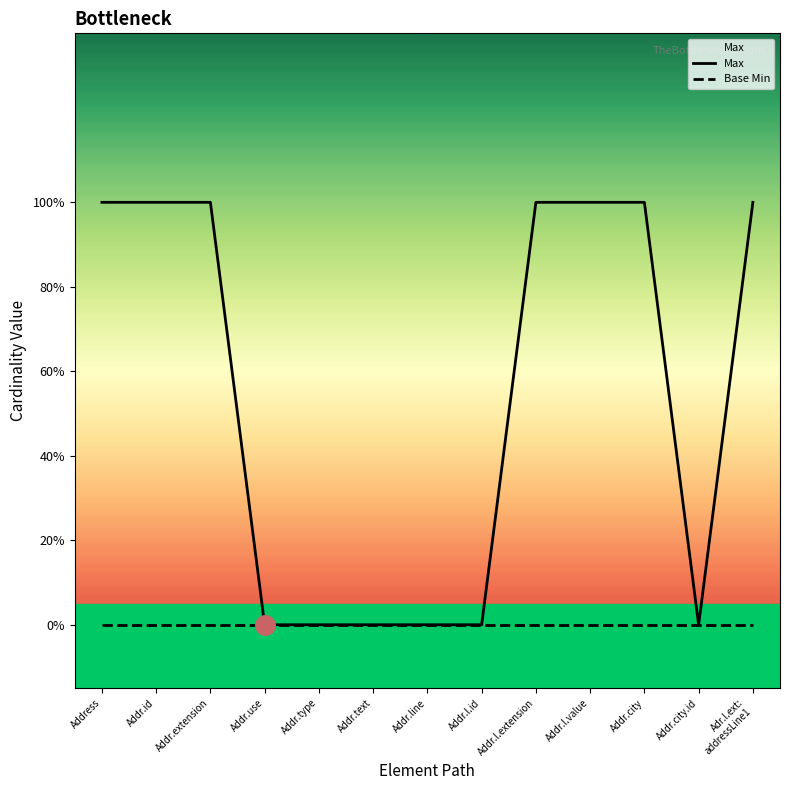

At how many categories does at least one series exceed 0?

7